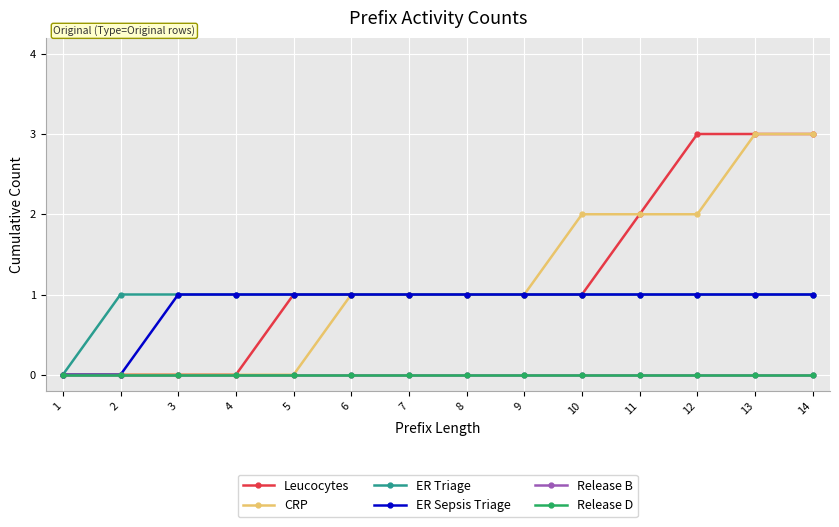

Which series has the widest spread of values?

Leucocytes